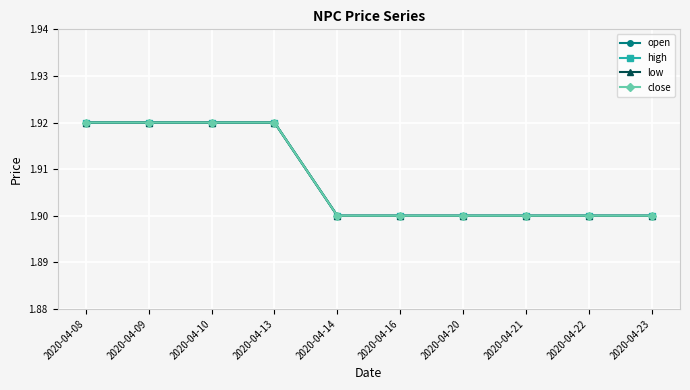

At which category is the sum across all series the highest?

2020-04-08